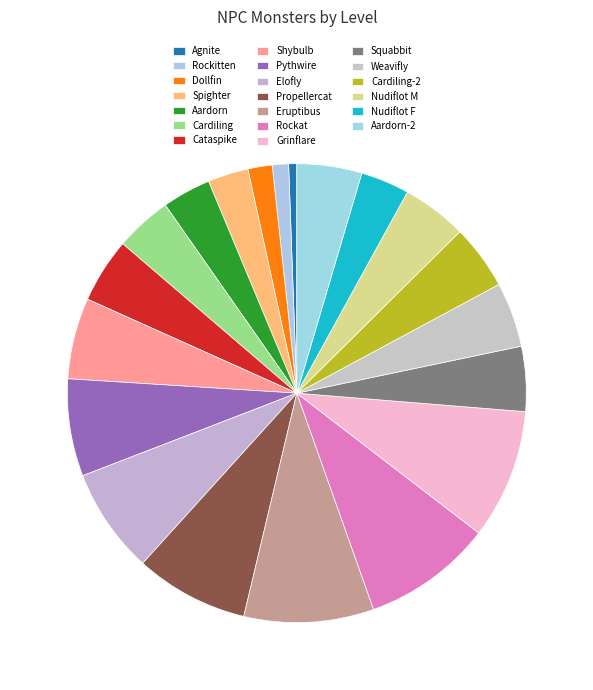

Combined, do Pythwire and Grinflare account for over 50%?

No